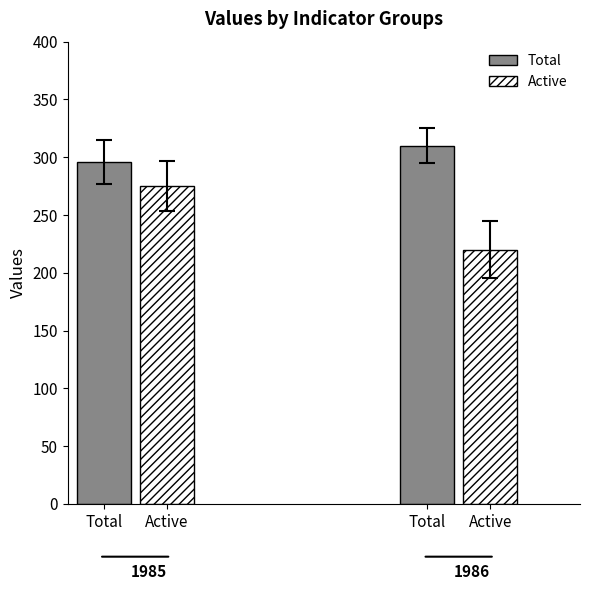

What is the label of the 2nd bar from the left?

Active